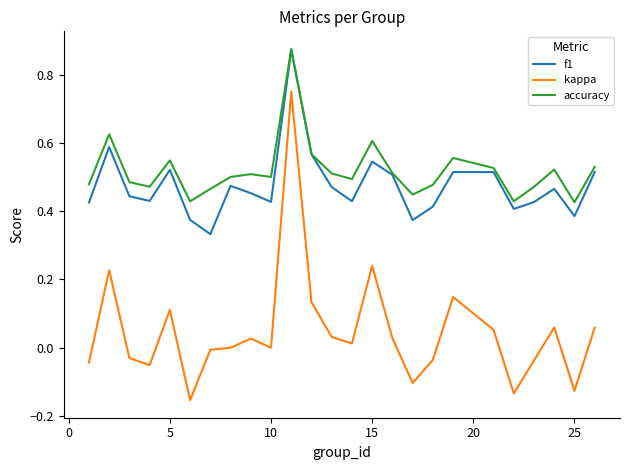

True or false: kappa and accuracy intersect in this chart.

False